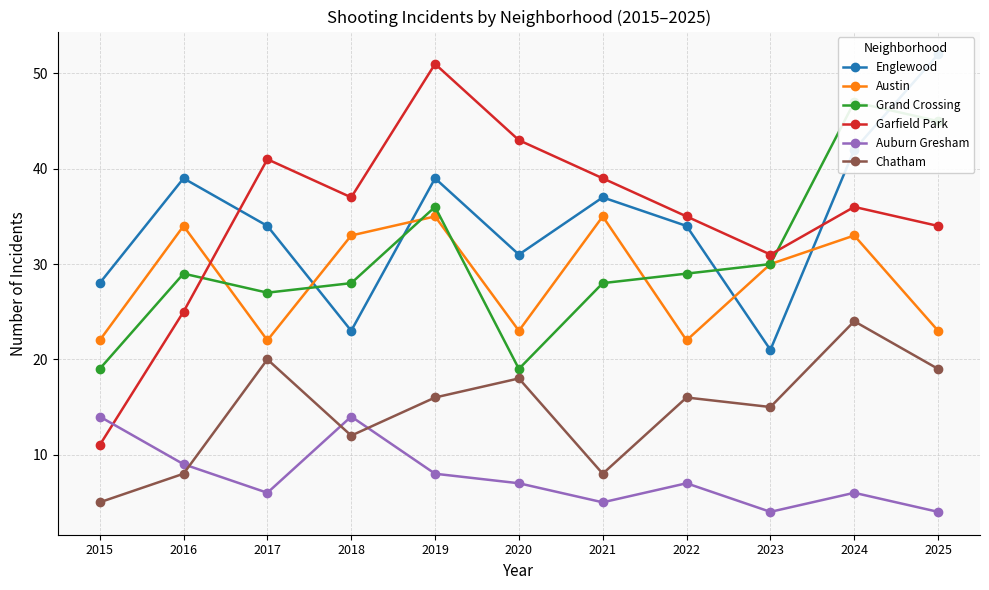

After their last crossing, which series has the higher values: Englewood or Garfield Park?

Englewood